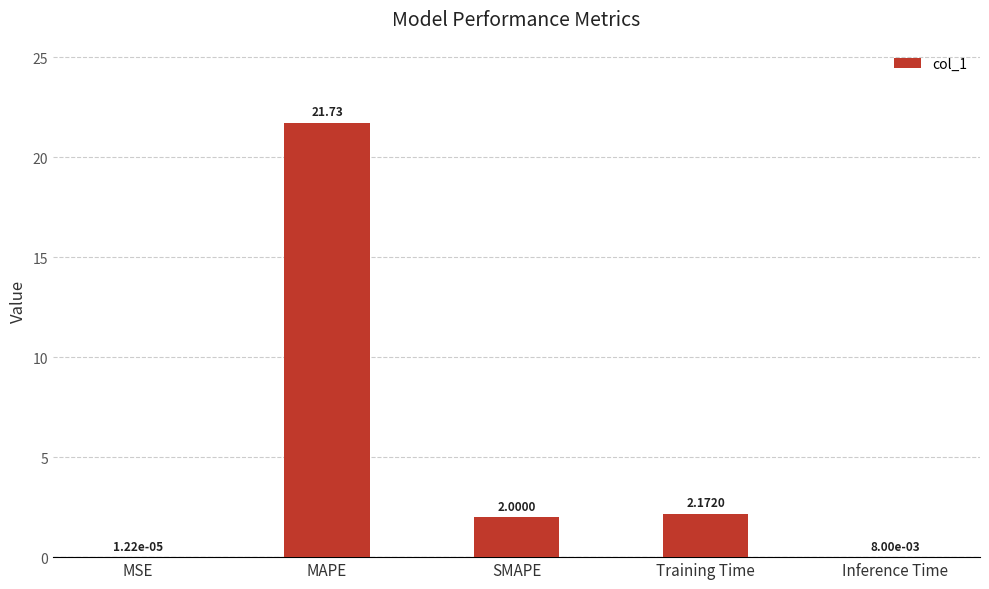

Where does the data first go above 2?

MAPE